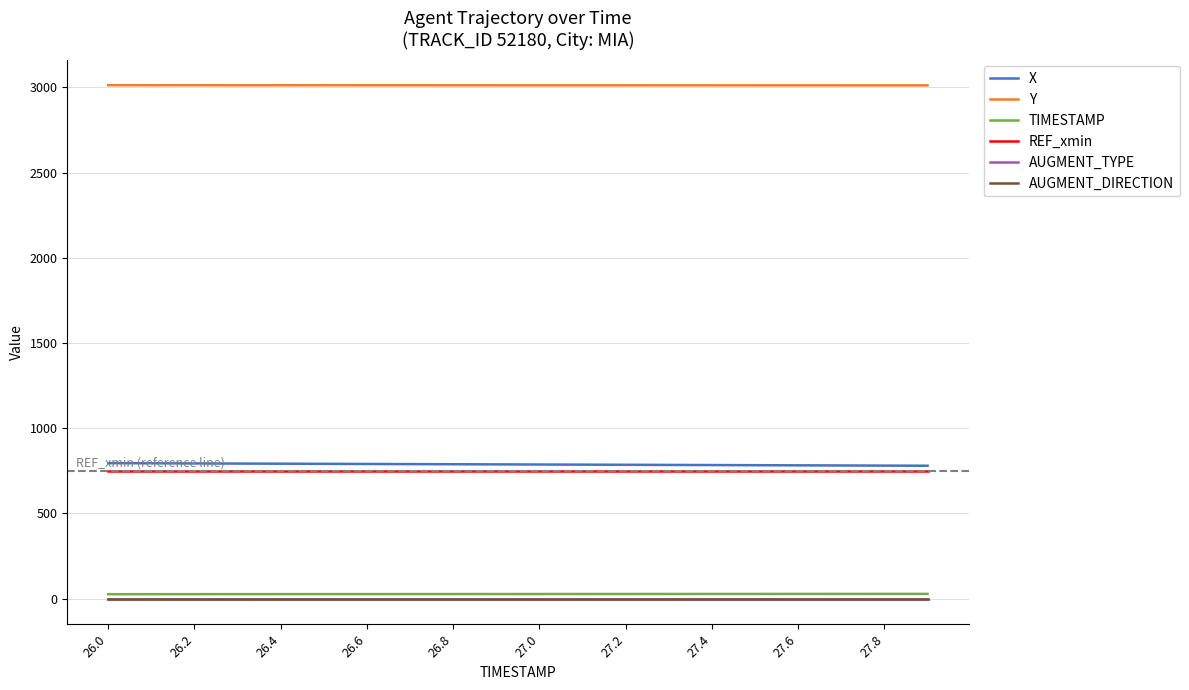

What is the value of the Y point at the 17th from the left?

3011.8